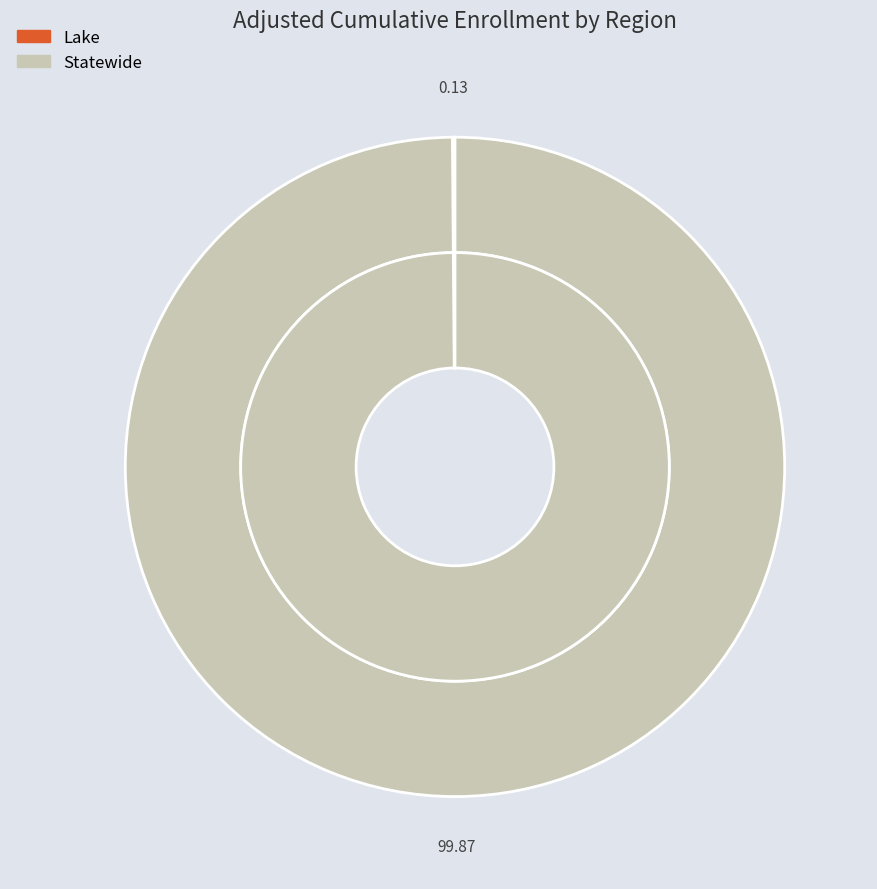

Is there a majority slice in this chart?

Yes